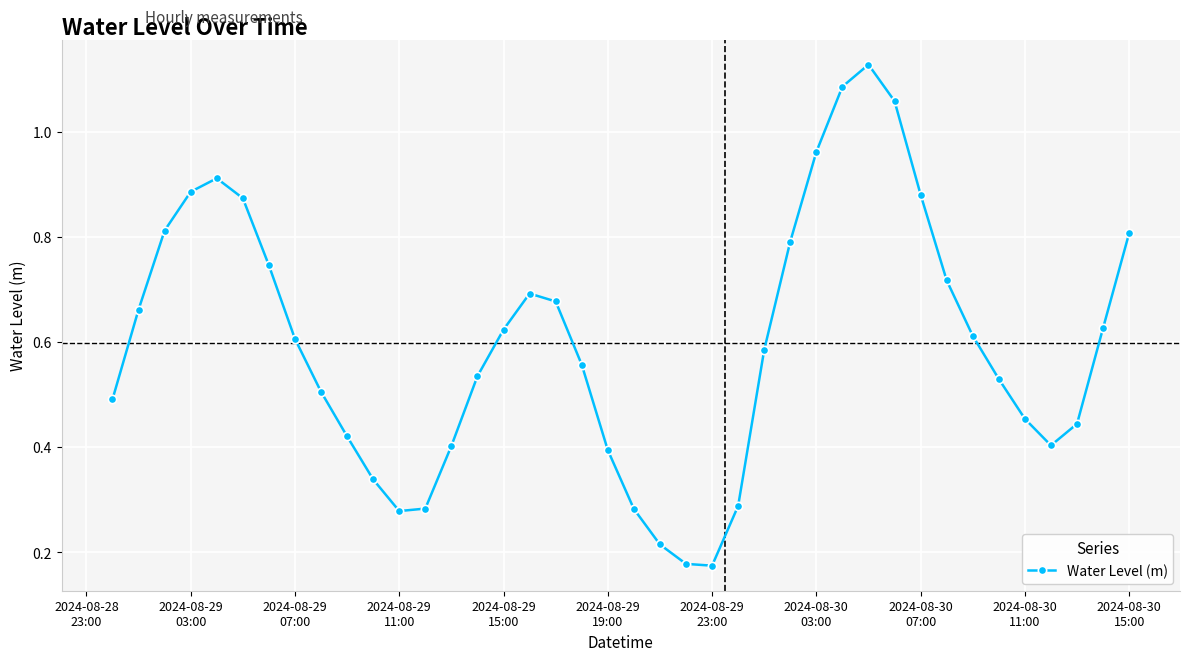

True or false: the data has more than 0 interior local peaks.

True